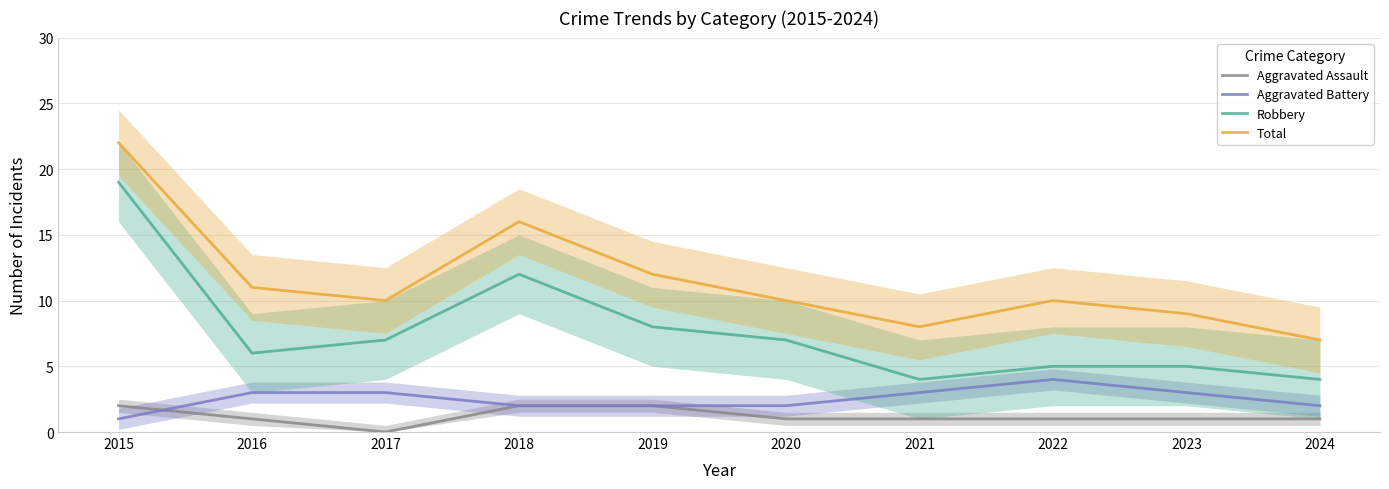

True or false: Aggravated Battery and Total cross at least once.

False